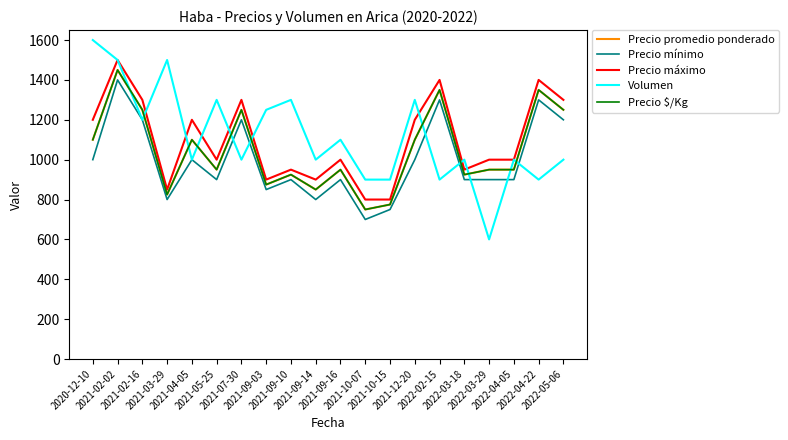

Does the chart display data point markers on the line(s)?

No